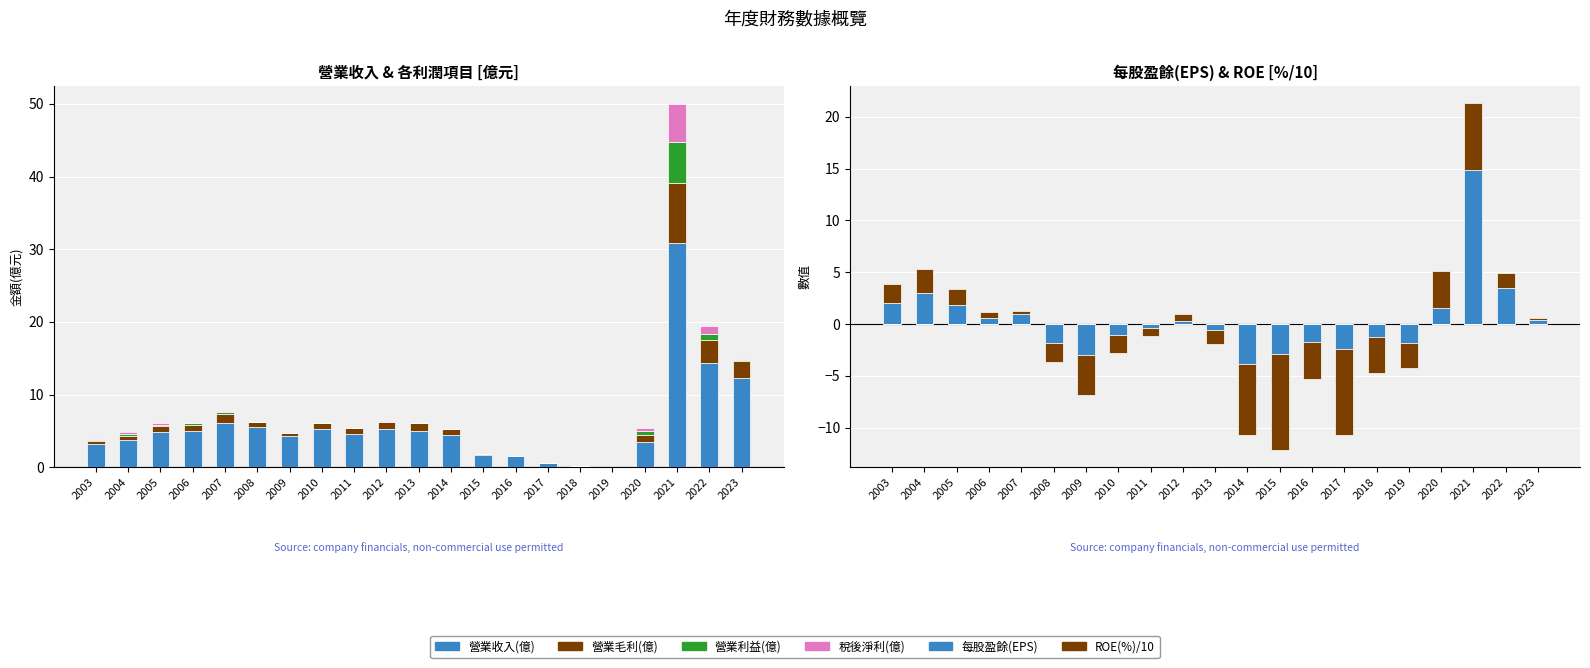

What is the sum of all 稅後淨利(億) values?

7.9